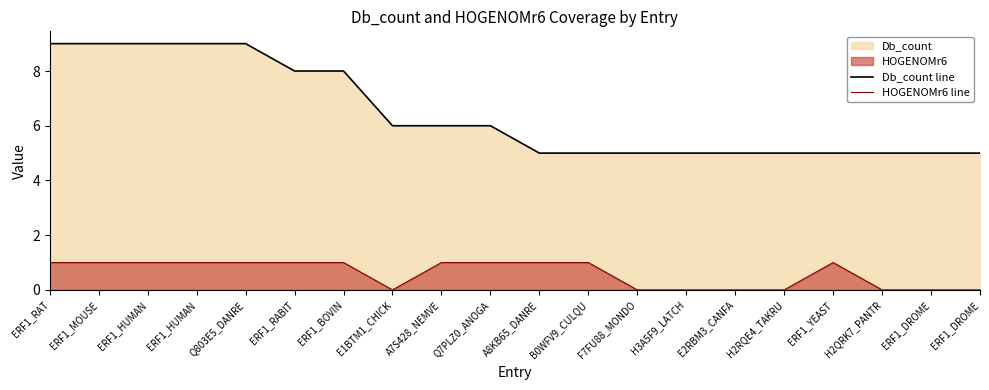

Between ERF1_RABIT and ERF1_DROME, which series saw the biggest shift?

Db_count line